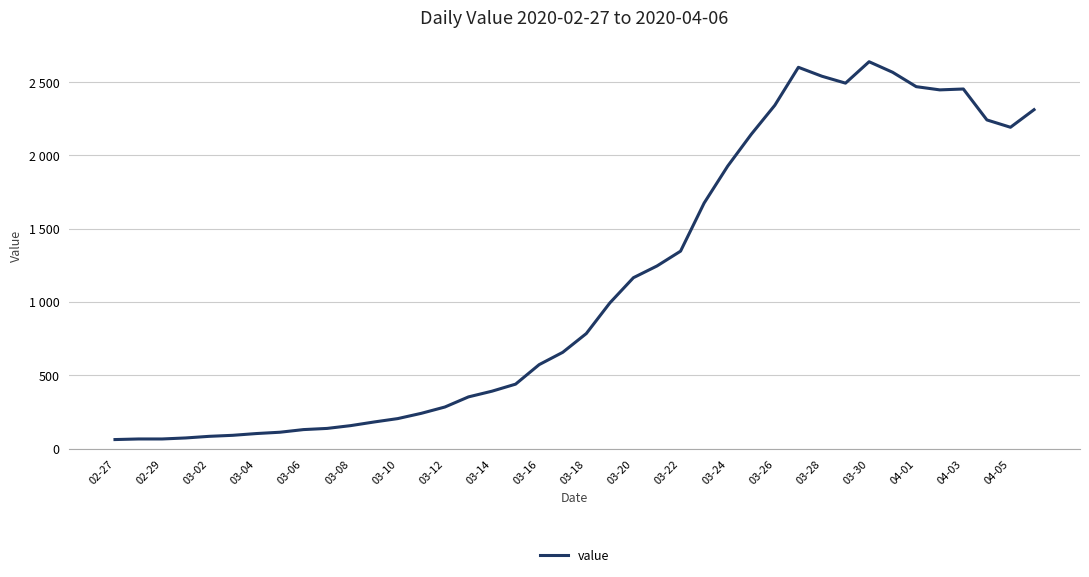

Which category has the lowest value across all series?

02-27